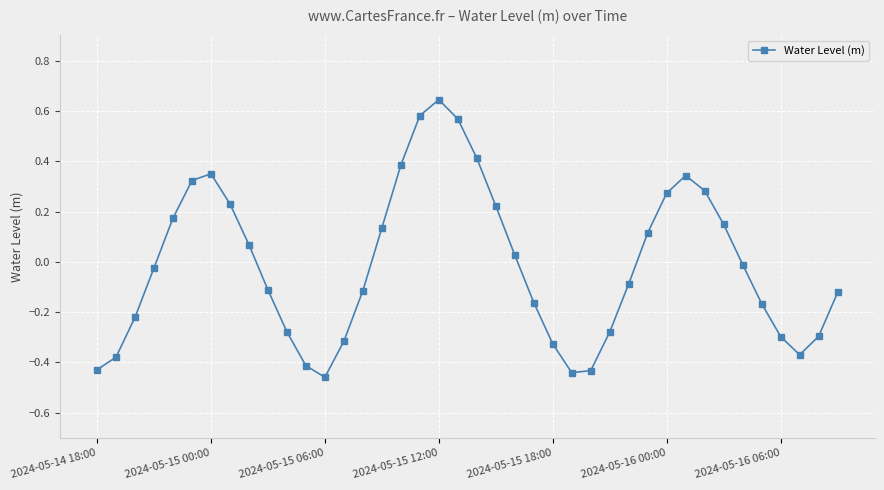

Does the chart display data point markers on the line(s)?

Yes